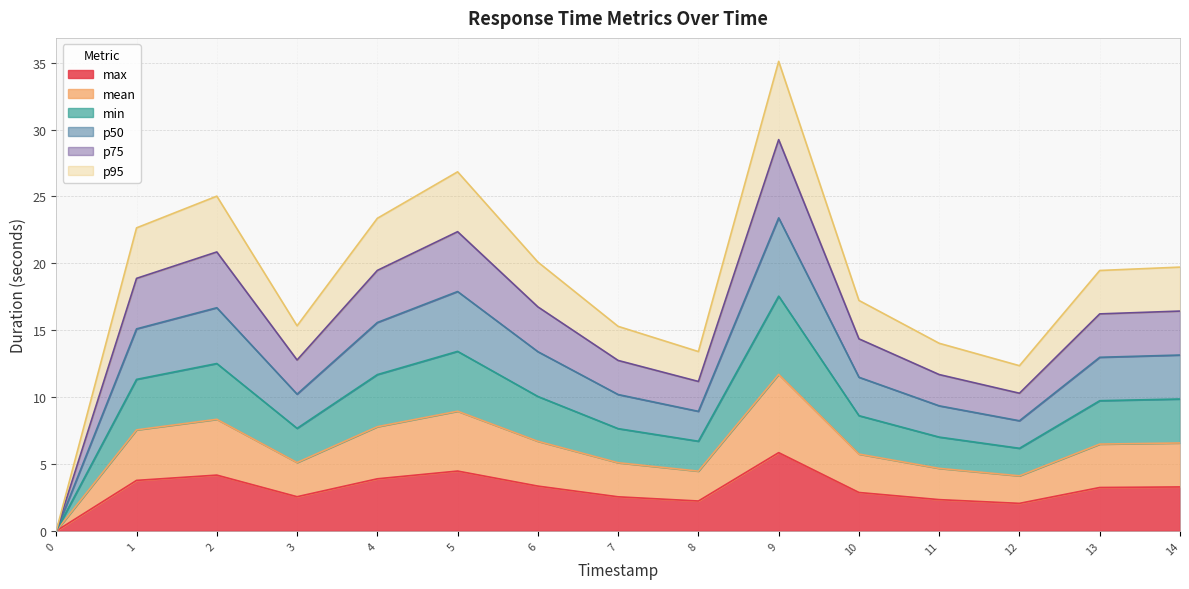

Which series has the widest spread of values?

p95